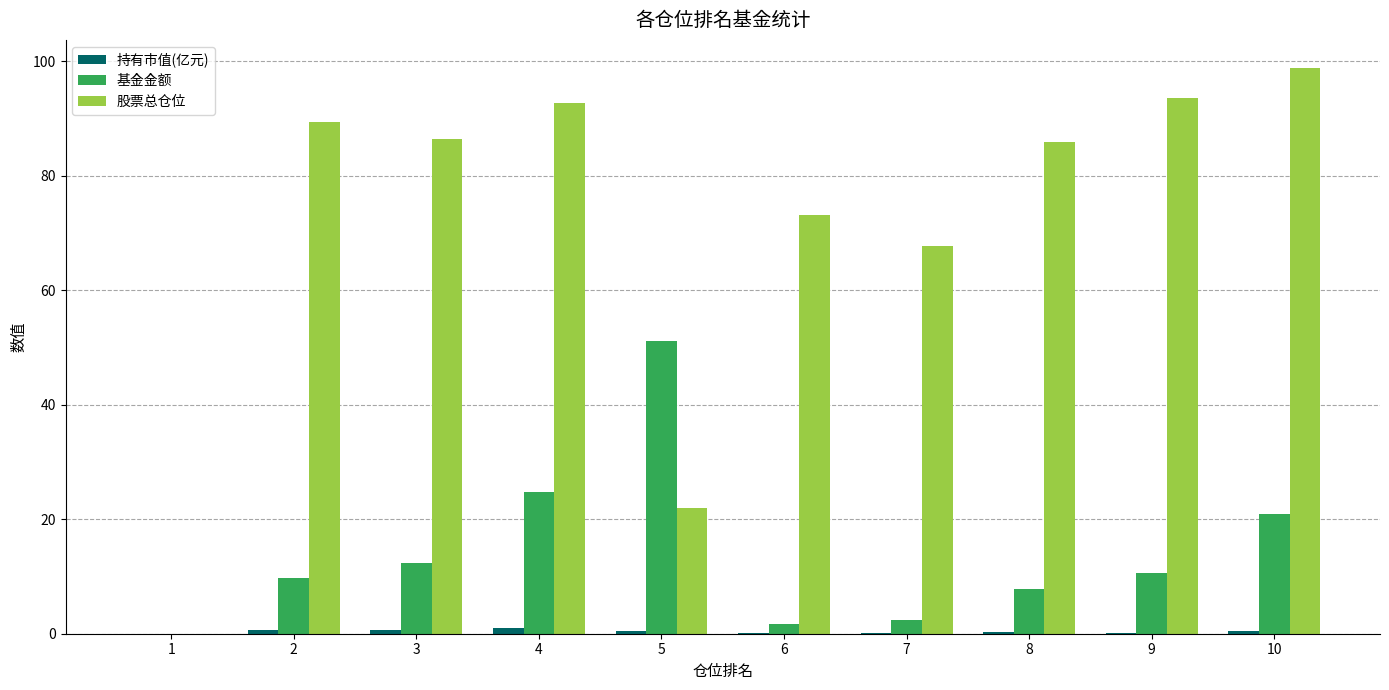

What is the sum of the 基金金额 values at 10 and 2?

30.7